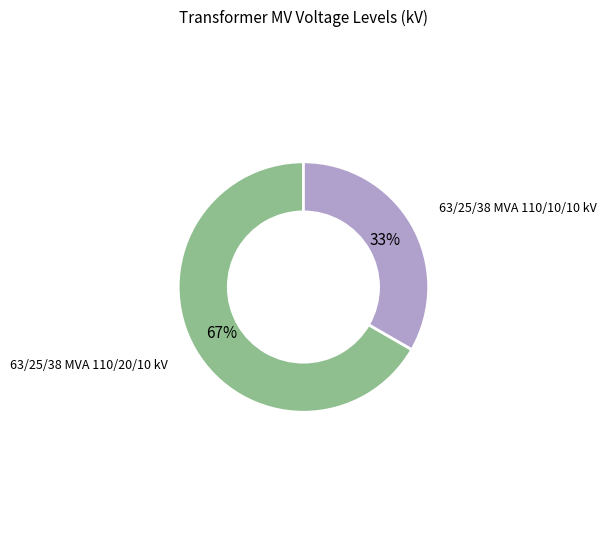

To the nearest percent, what is the average slice percentage?

50%